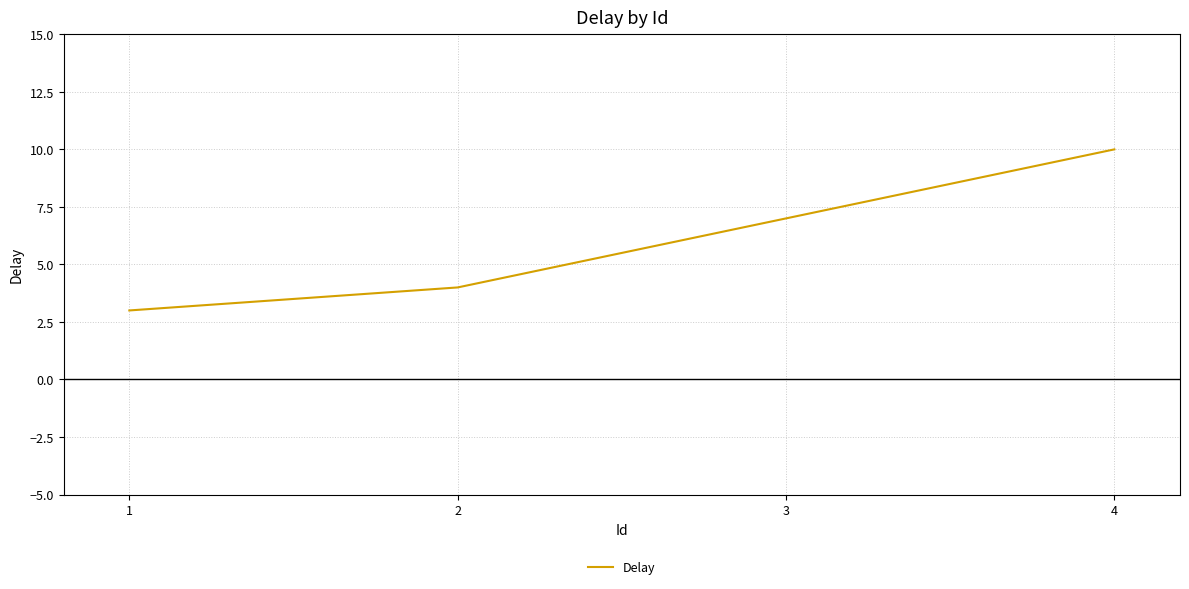

True or false: the data has more than 0 interior local peaks.

False